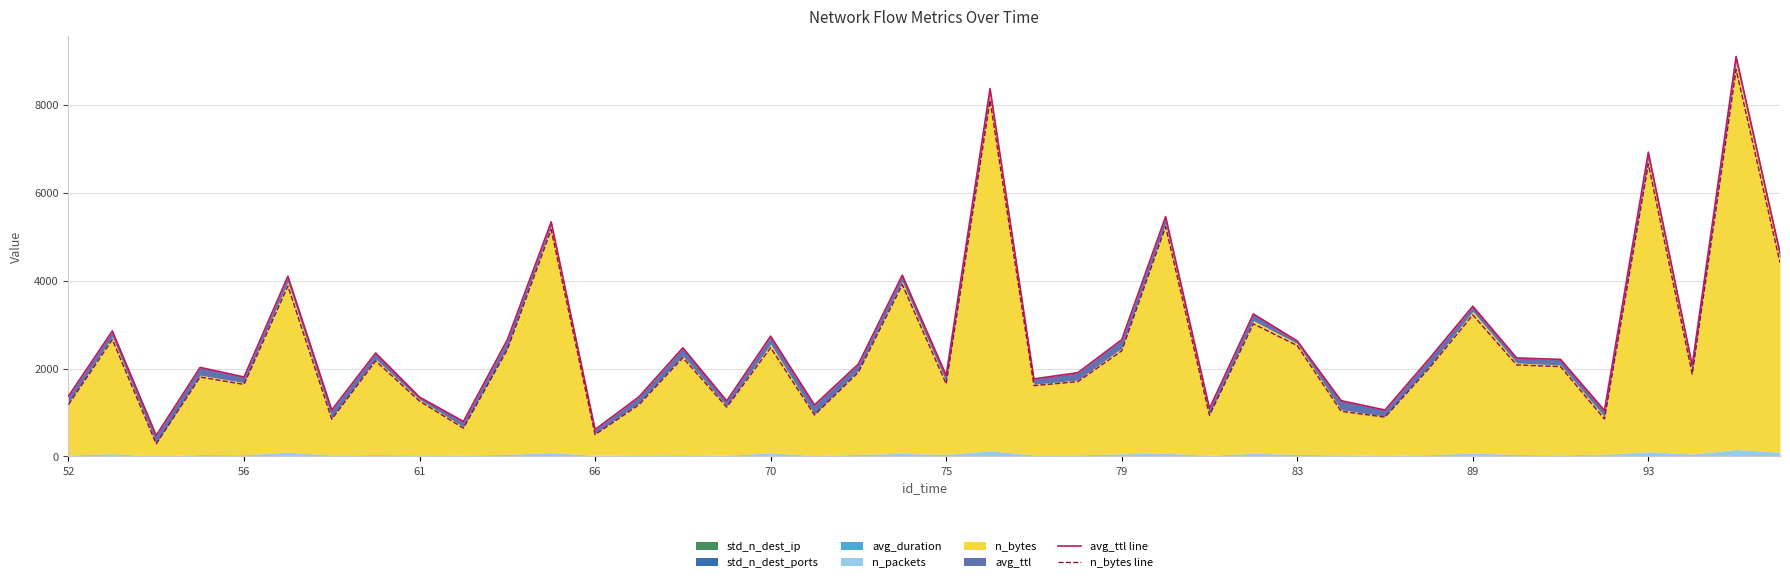

Does the chart have visible grid lines?

Yes